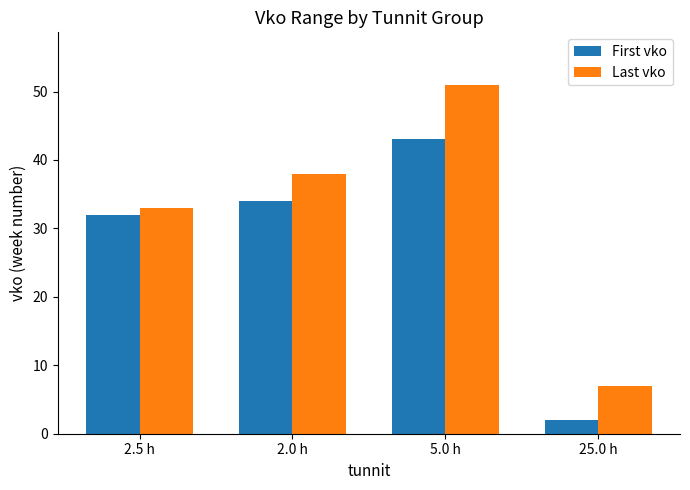

List the series in order of their overall mean, lowest first.

First vko, Last vko